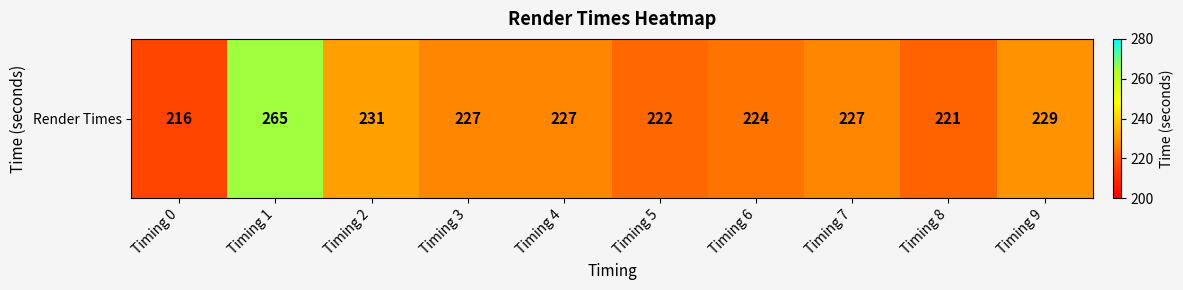

Reading right to left, what are all the values shown in this chart?

Timing 9=229	Timing 8=221	Timing 7=227	Timing 6=224	Timing 5=222	Timing 4=227	Timing 3=227	Timing 2=231	Timing 1=265	Timing 0=216